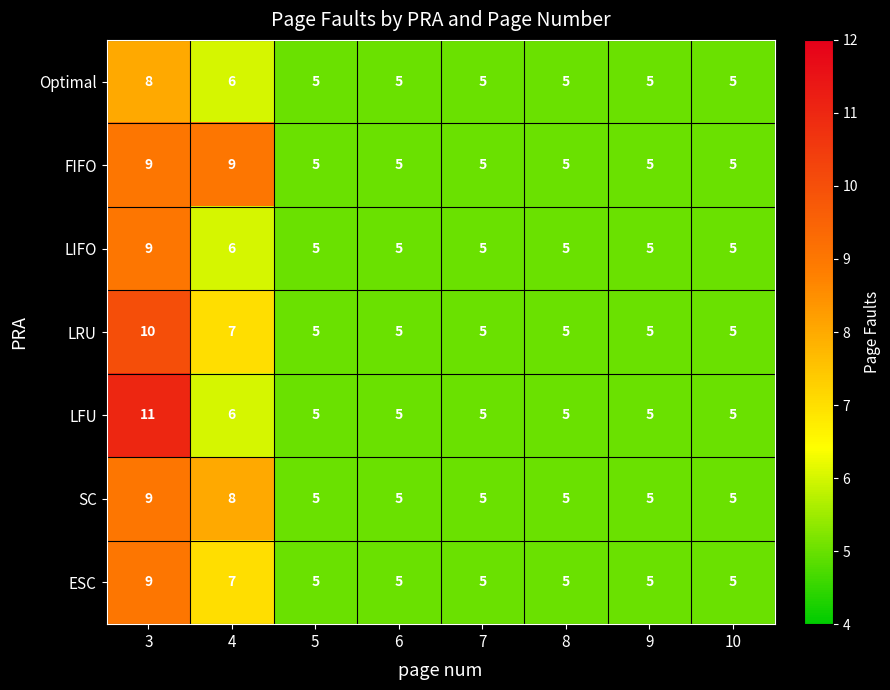

What is the spread (max minus min) of values at 4?

3